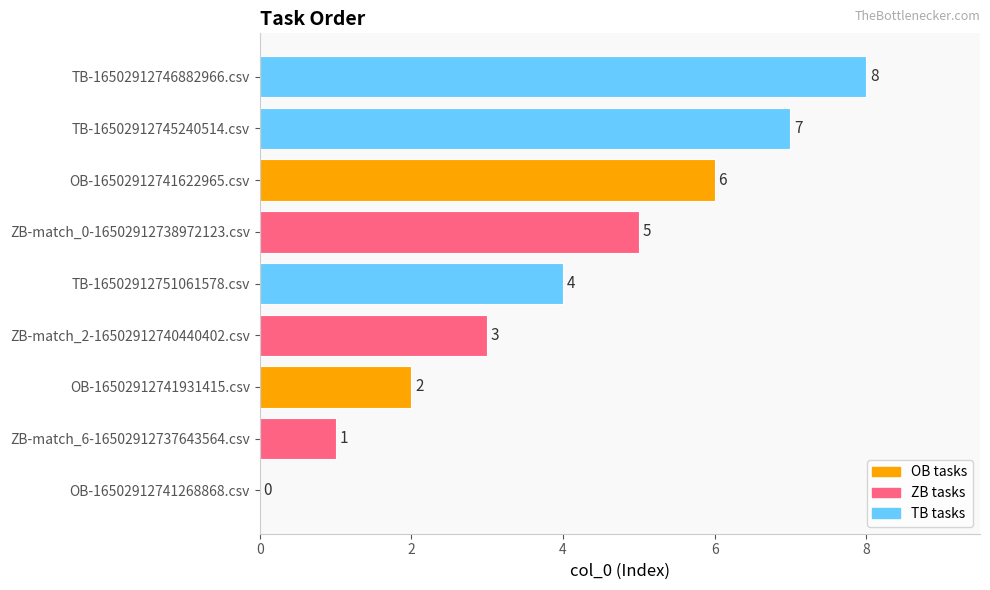

Count the number of data series in this chart.

1